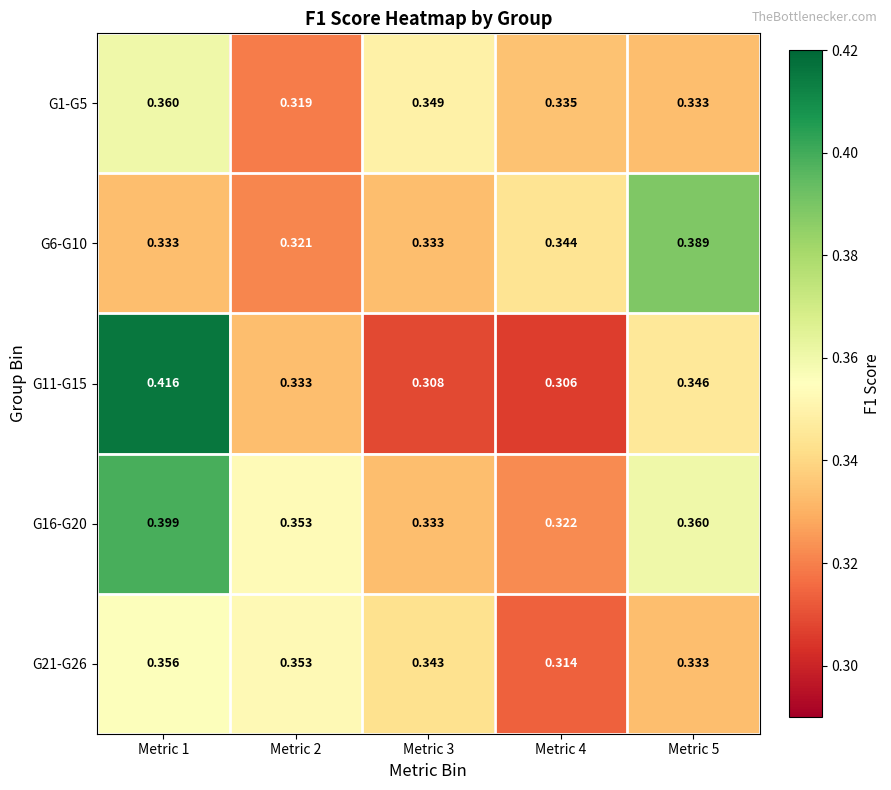

Which series changed the most between Metric 1 and Metric 3?

G11-G15